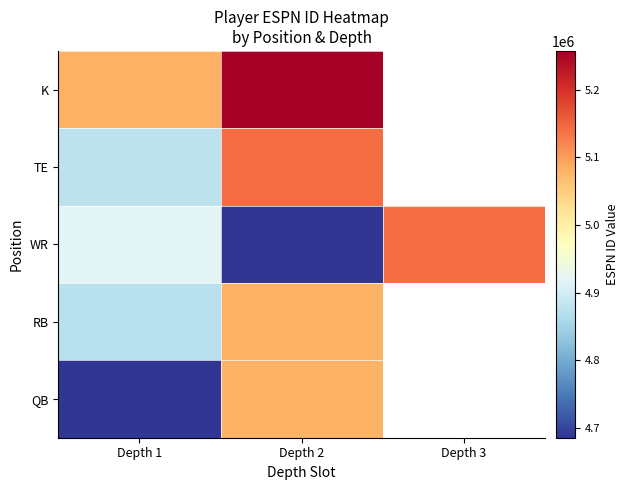

Which series has the widest spread of values?

WR